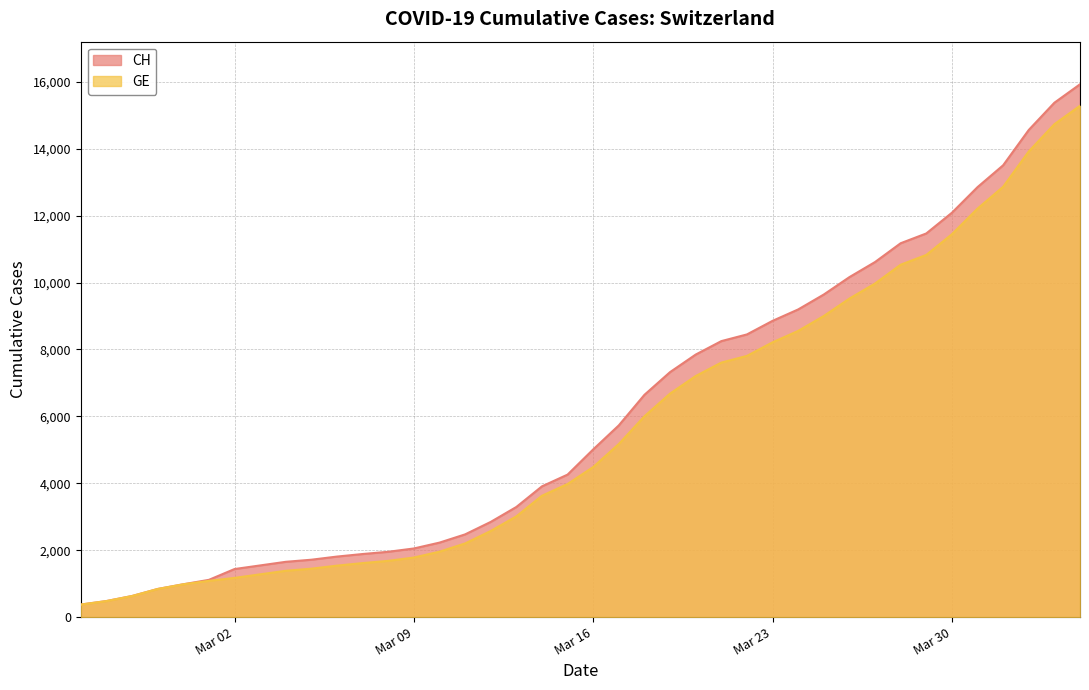

What is the average value of the CH series?

6053